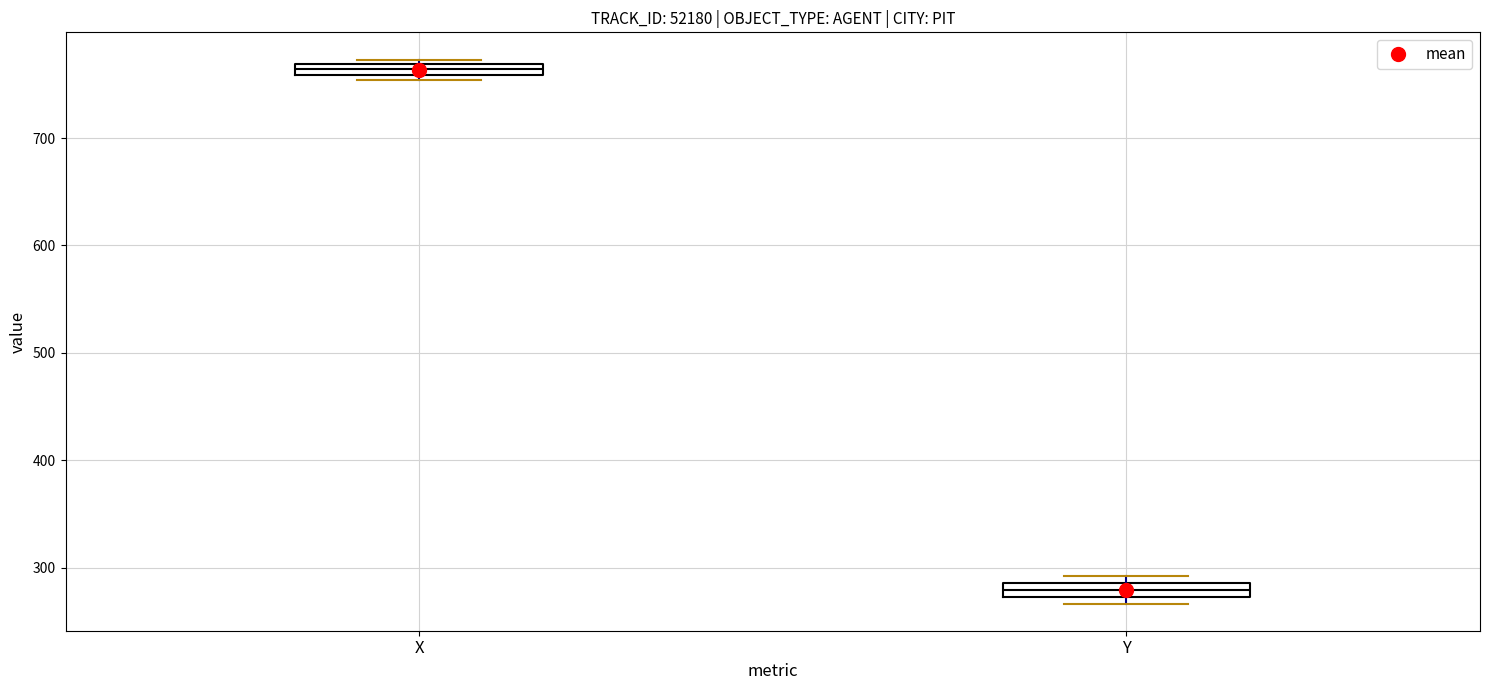

Where is the upper edge of the box for Y on the y-axis? The values are not printed on the chart, so give them approximately, as read against the axis.

290